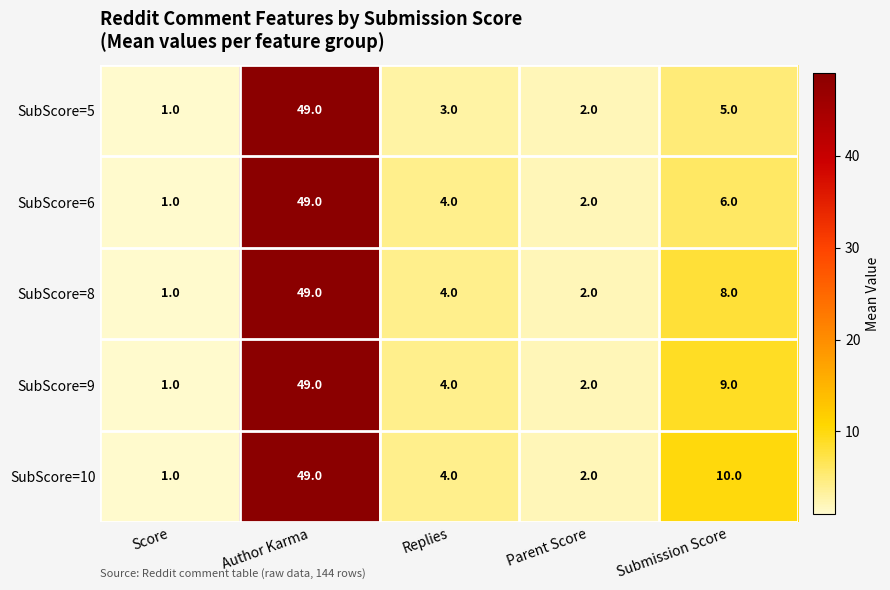

The value of SubScore=9 at Parent Score is 2. True or false?

True